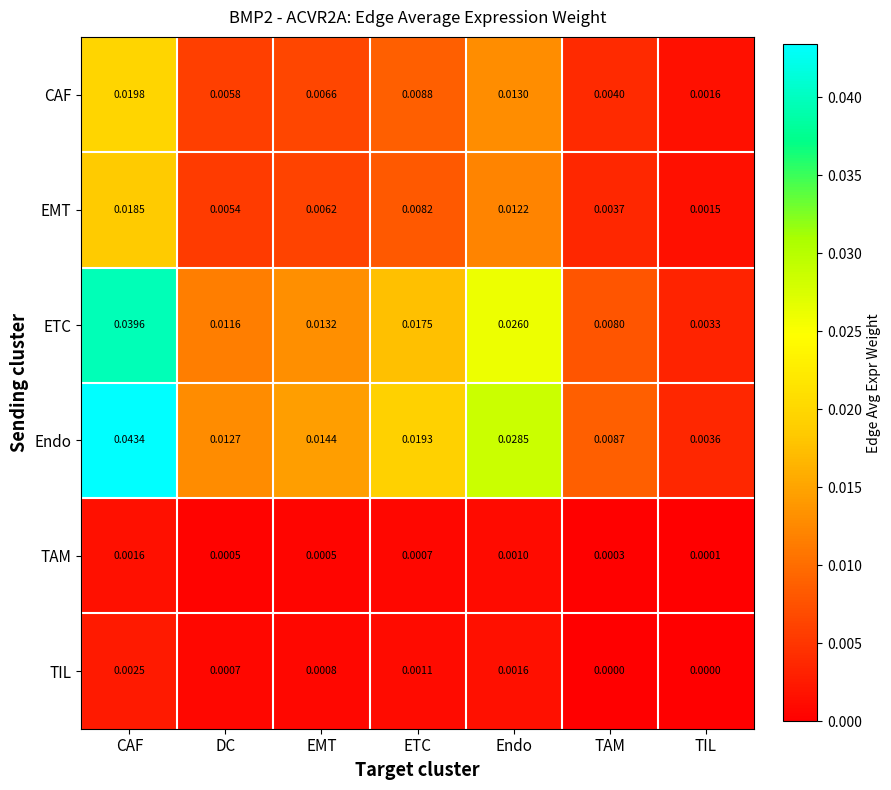

Count the number of categories in the chart.

7